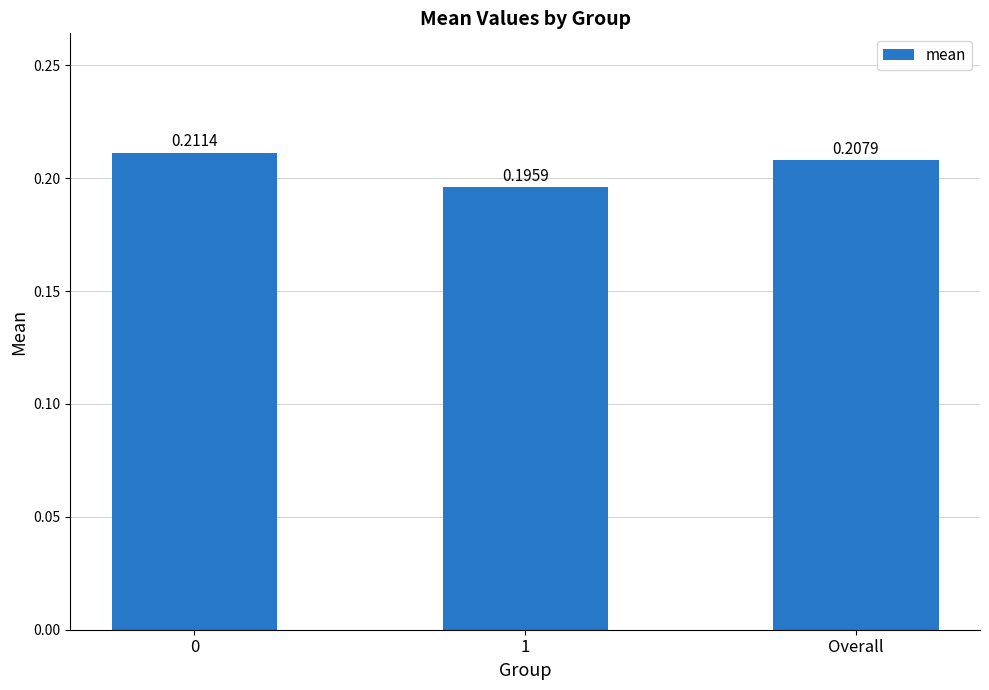

What is the label of the 1st bar from the right?

Overall